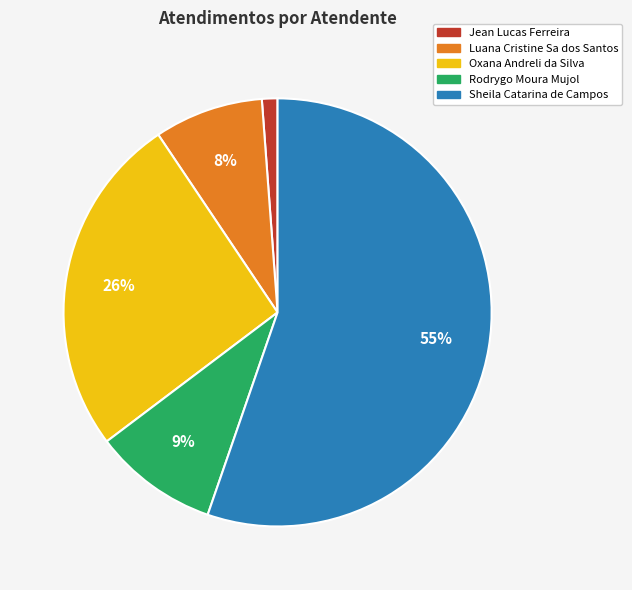

Between Rodrygo Moura Mujol and Luana Cristine Sa dos Santos, which is larger?

Rodrygo Moura Mujol